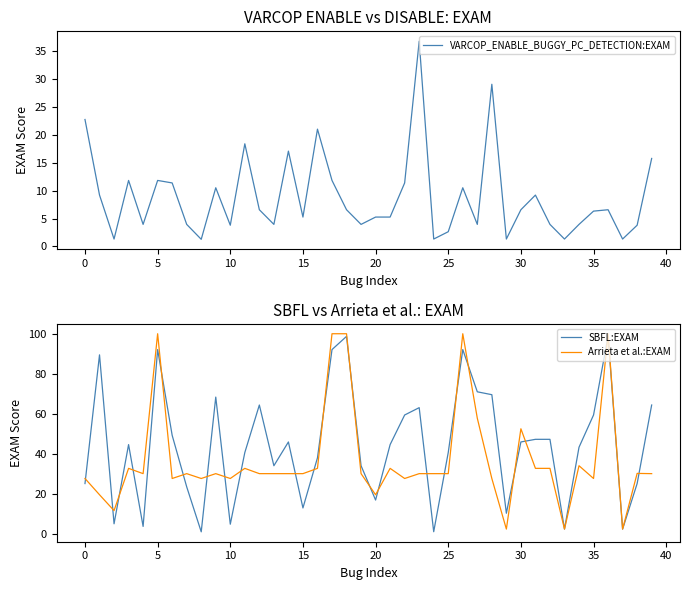

What value does the VARCOP_ENABLE_BUGGY_PC_DETECTION:EXAM series have at 25?

2.6